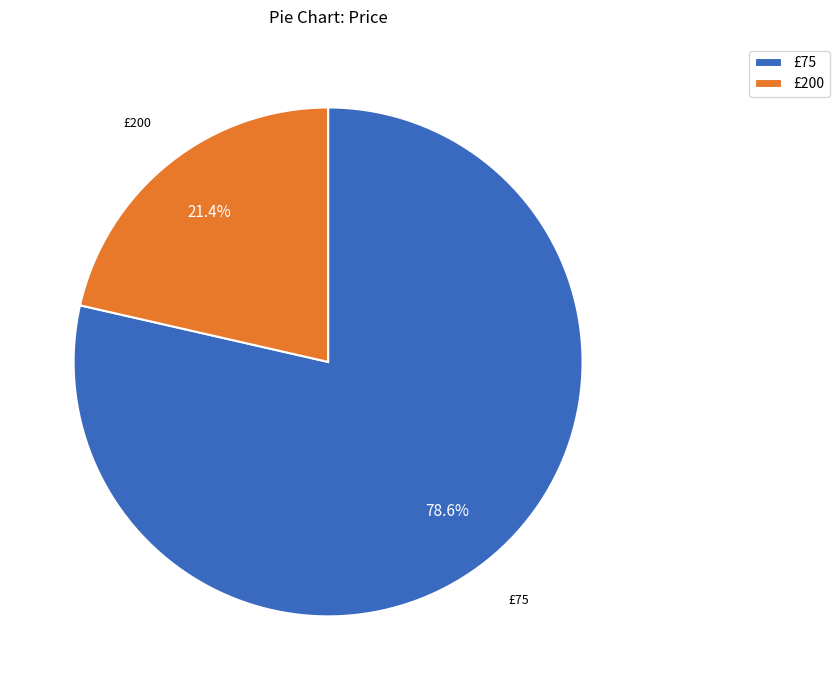

To the nearest percent, what is the combined percentage of £200 and £75?

100%